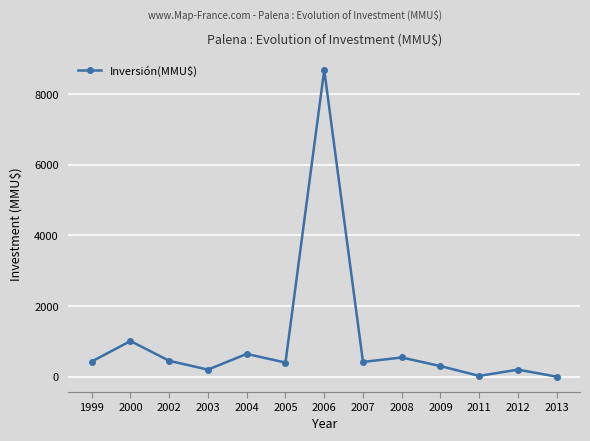

Which label corresponds to the largest value in the chart?

2006